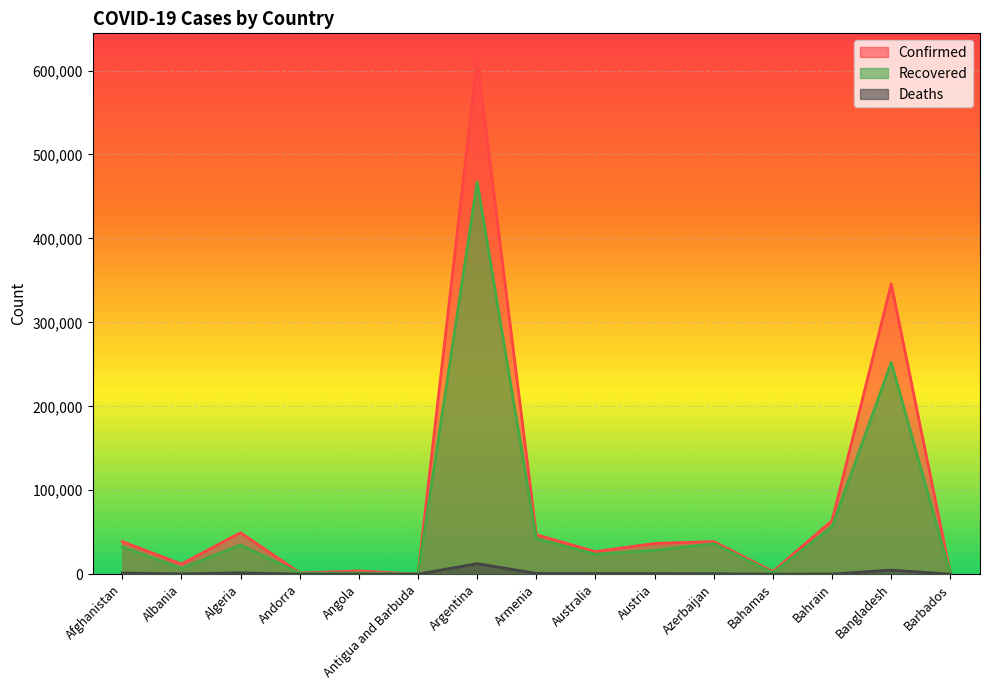

How many lines are shown in the chart?

3